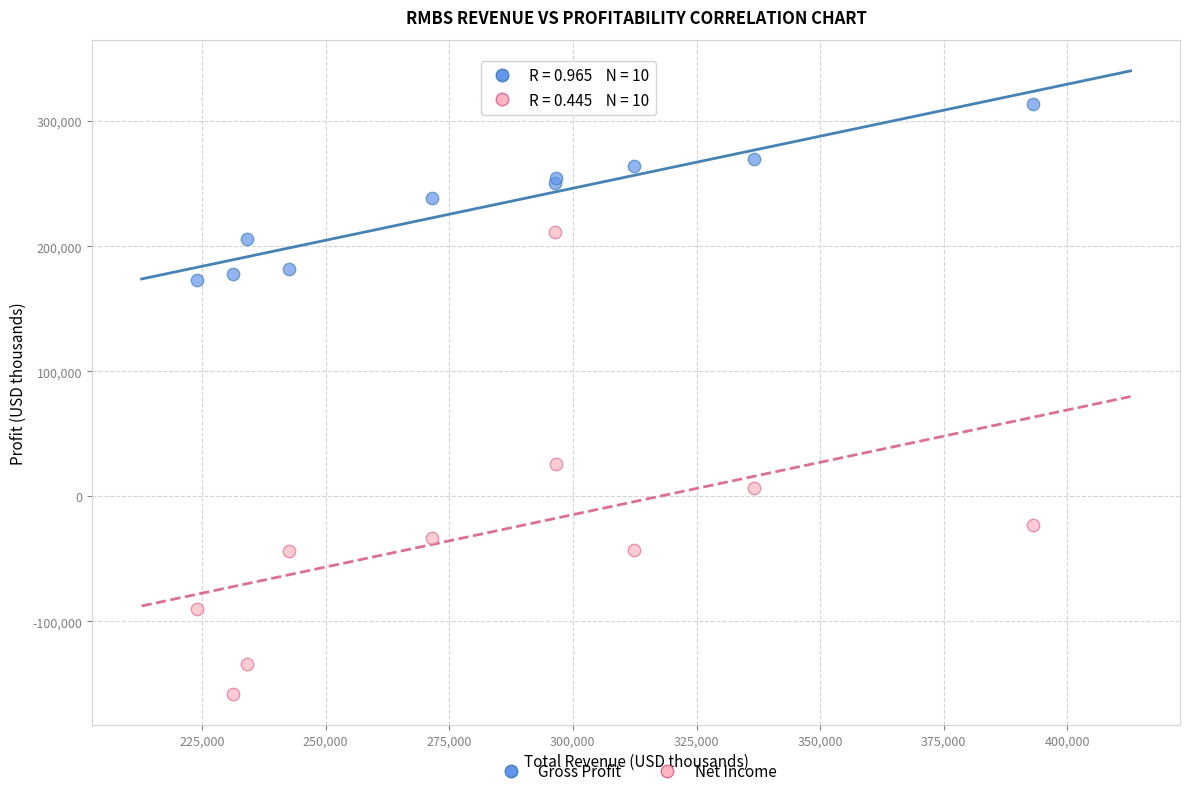

Which series contains the highest Y value?

Gross Profit